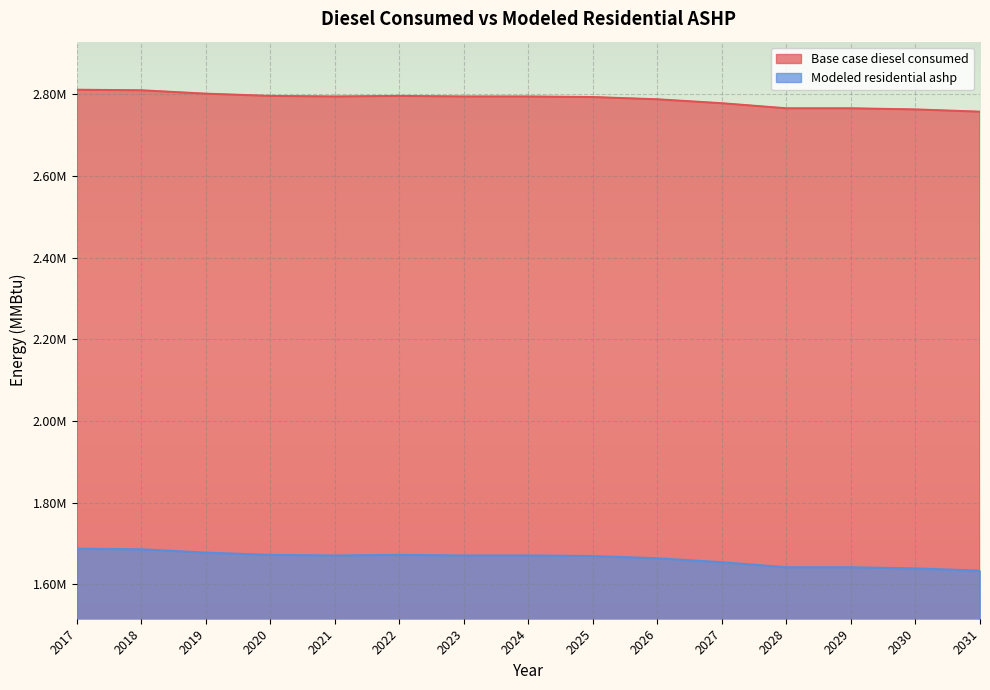

What is the value of the Base case diesel consumed point at the 5th from the left?

2795059.0